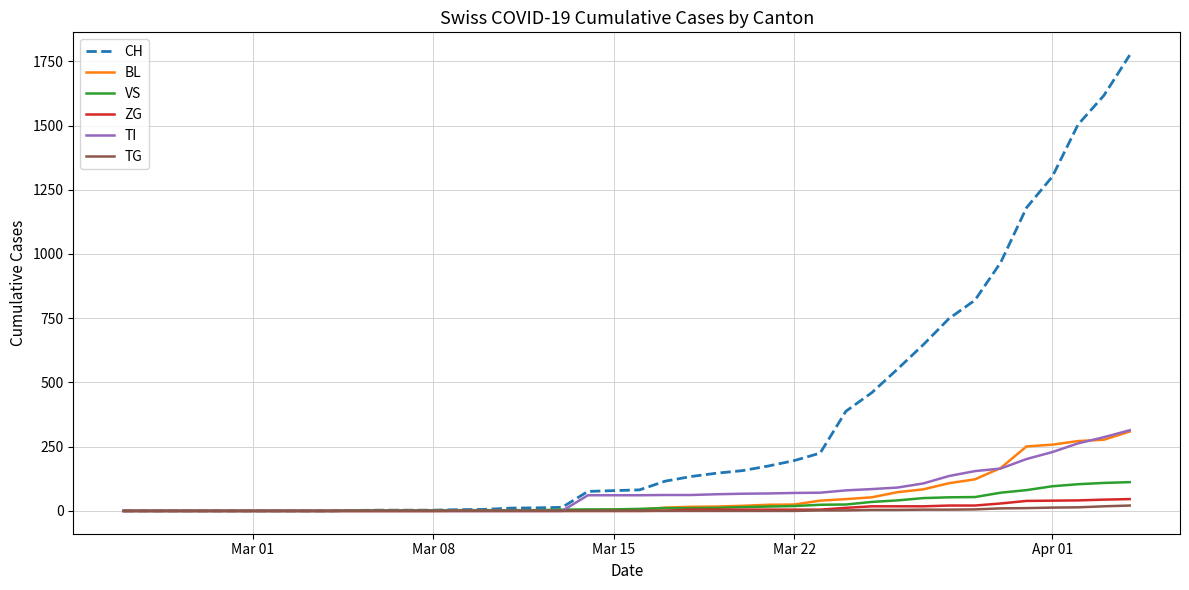

How many lines are shown in the chart?

6